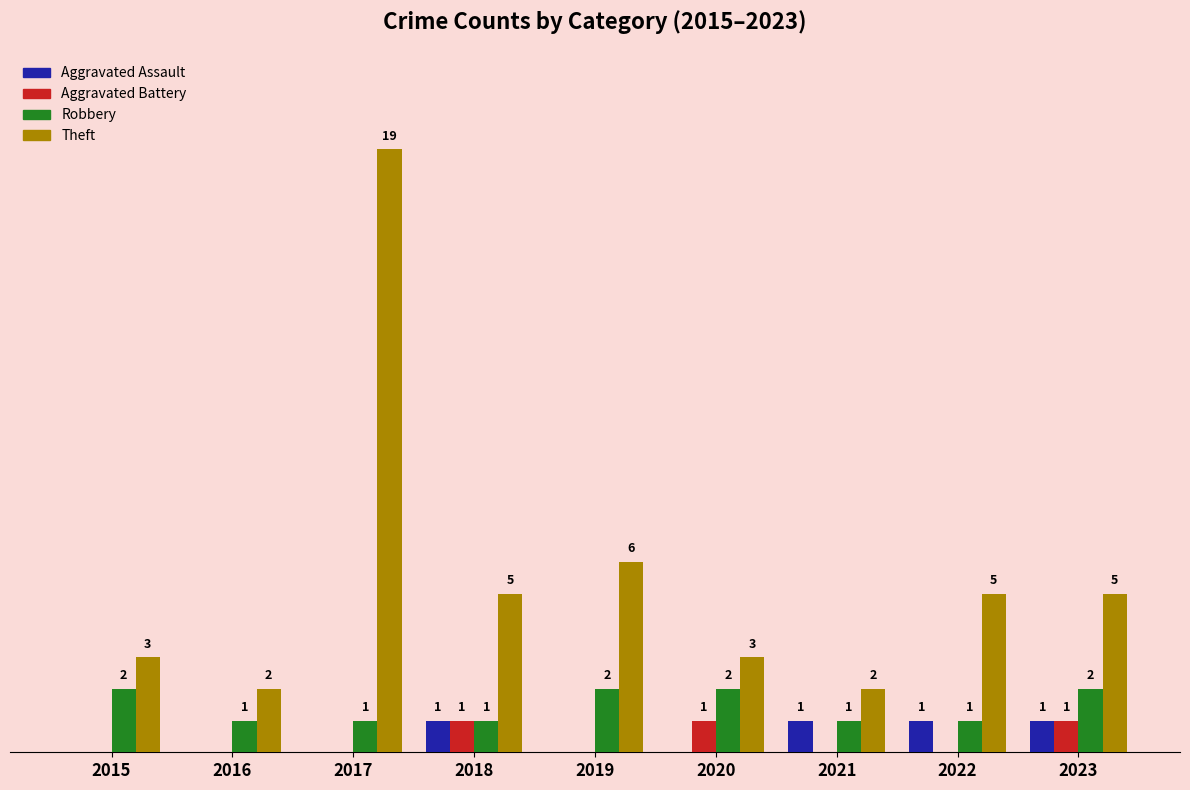

Between 2018 and 2022, which series saw the biggest shift?

Aggravated Battery